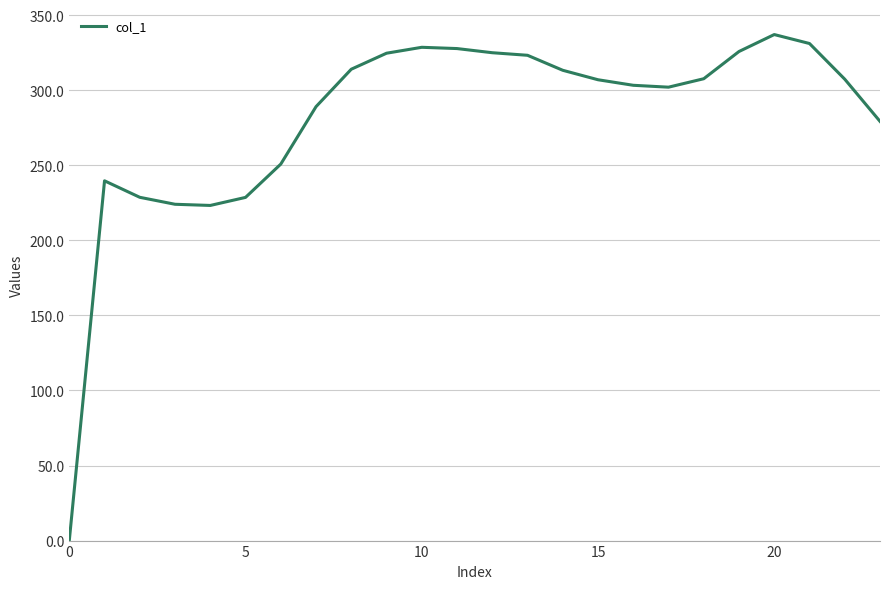

What is the maximum value shown in the chart?

337.2